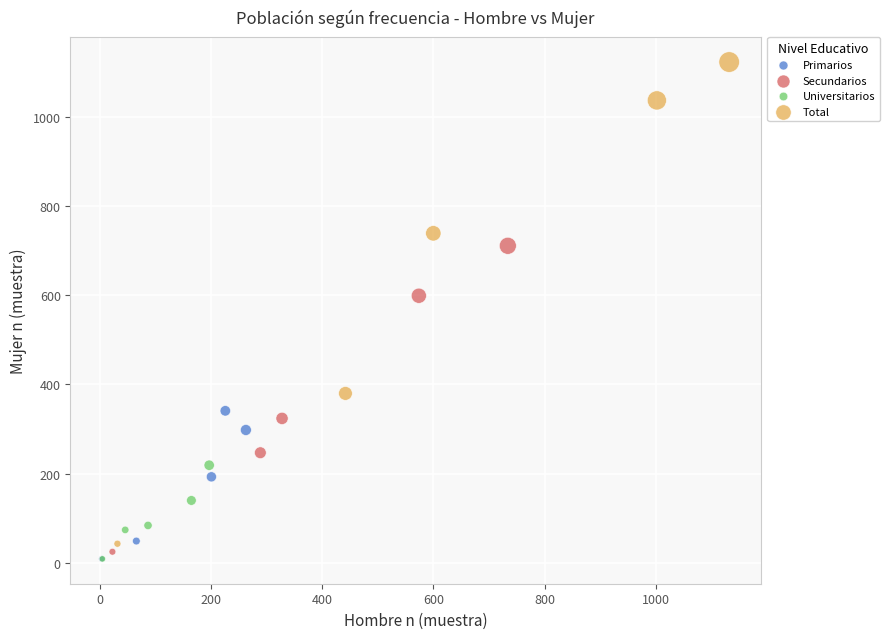

Which series has the widest spread of Y values?

Total